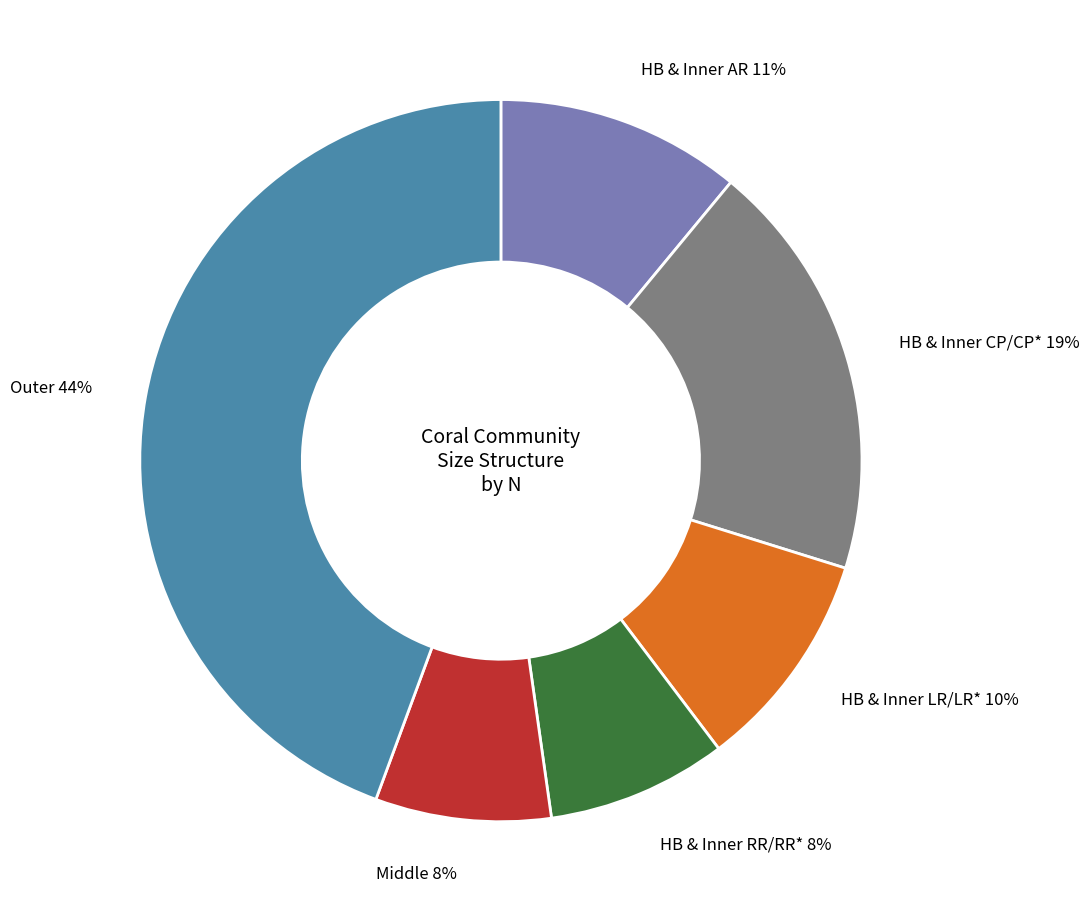

What percentage is the Middle slice, to the nearest percent?

8%